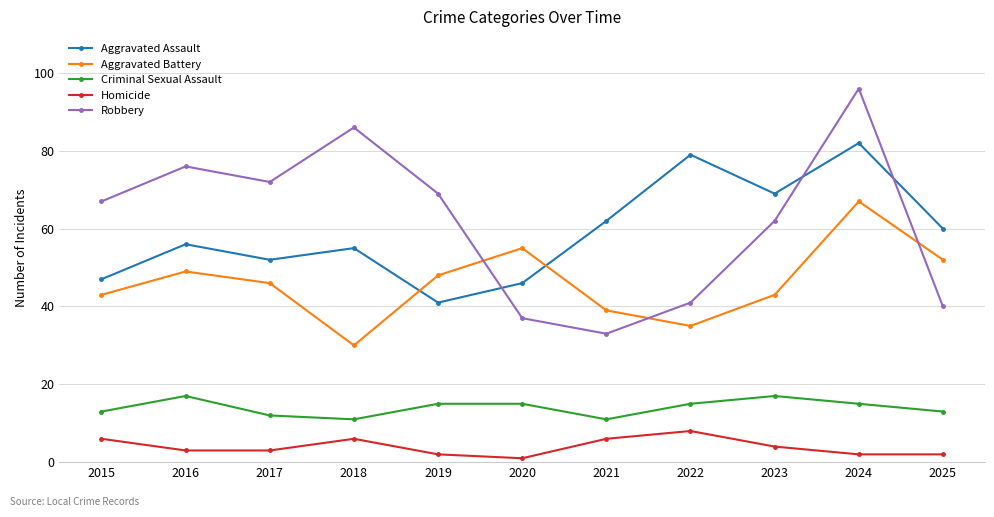

Where does the Aggravated Battery series first go above 46?

2016